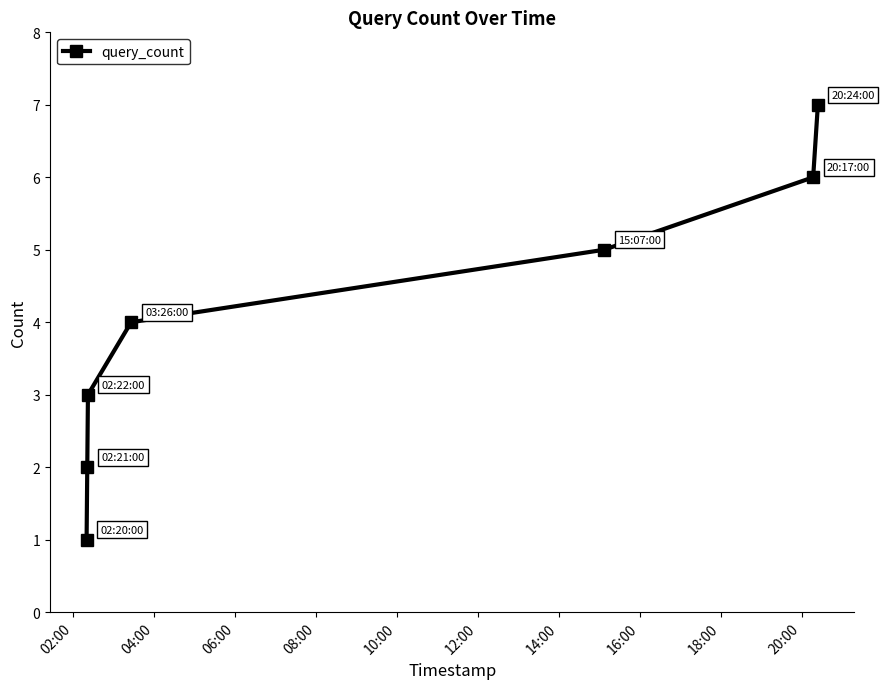

True or false: the data has more than 1 interior local peaks.

False